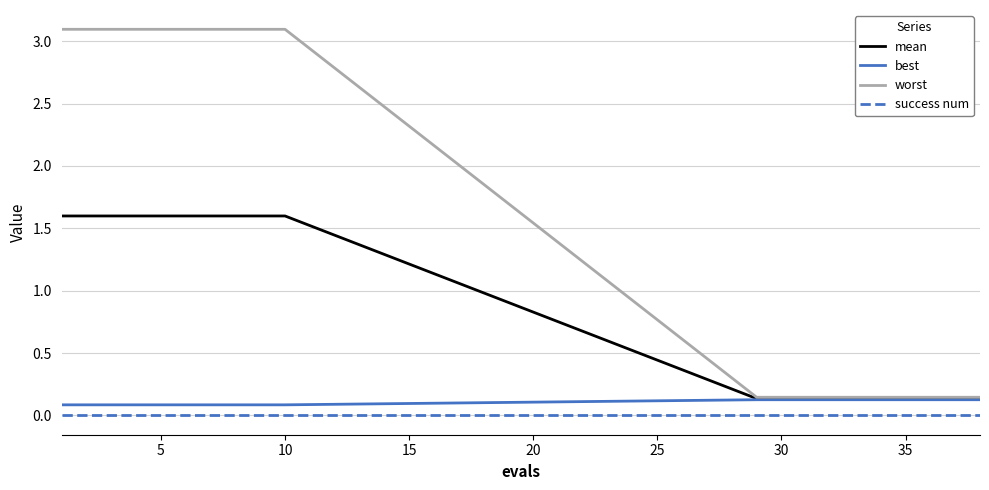

What is the greatest value displayed?

3.1